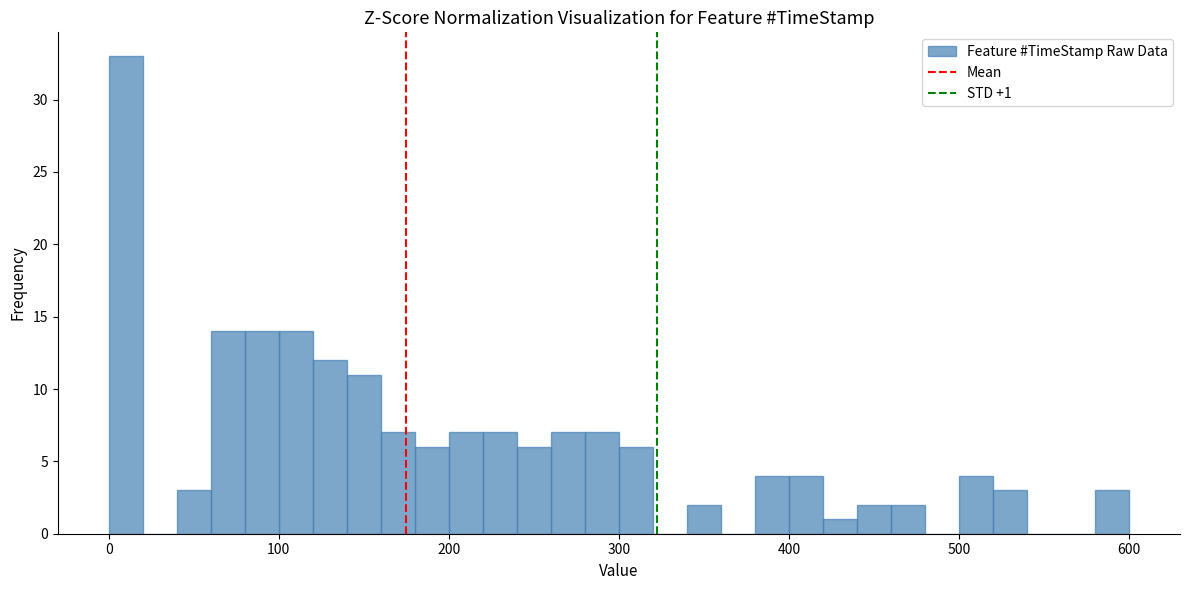

Read against the x-axis, roughly where is the centre of the tallest bar?

10